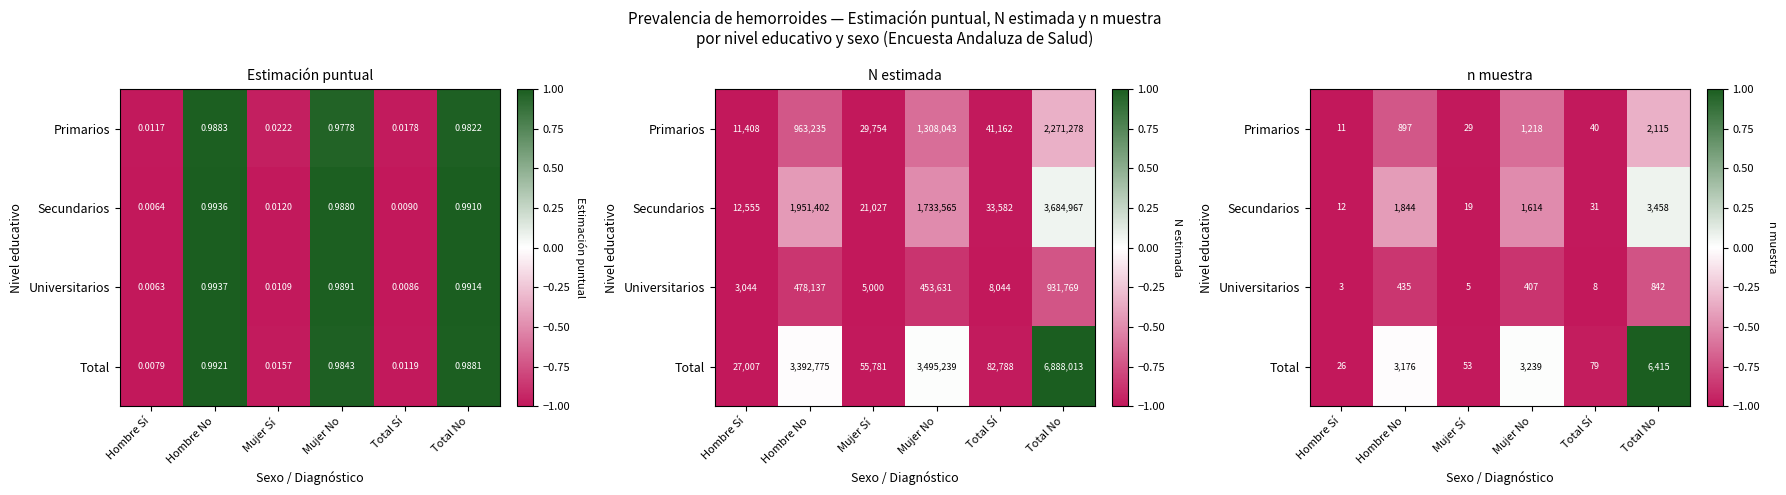

Which series changed the most between Mujer Sí and Total No?

Total